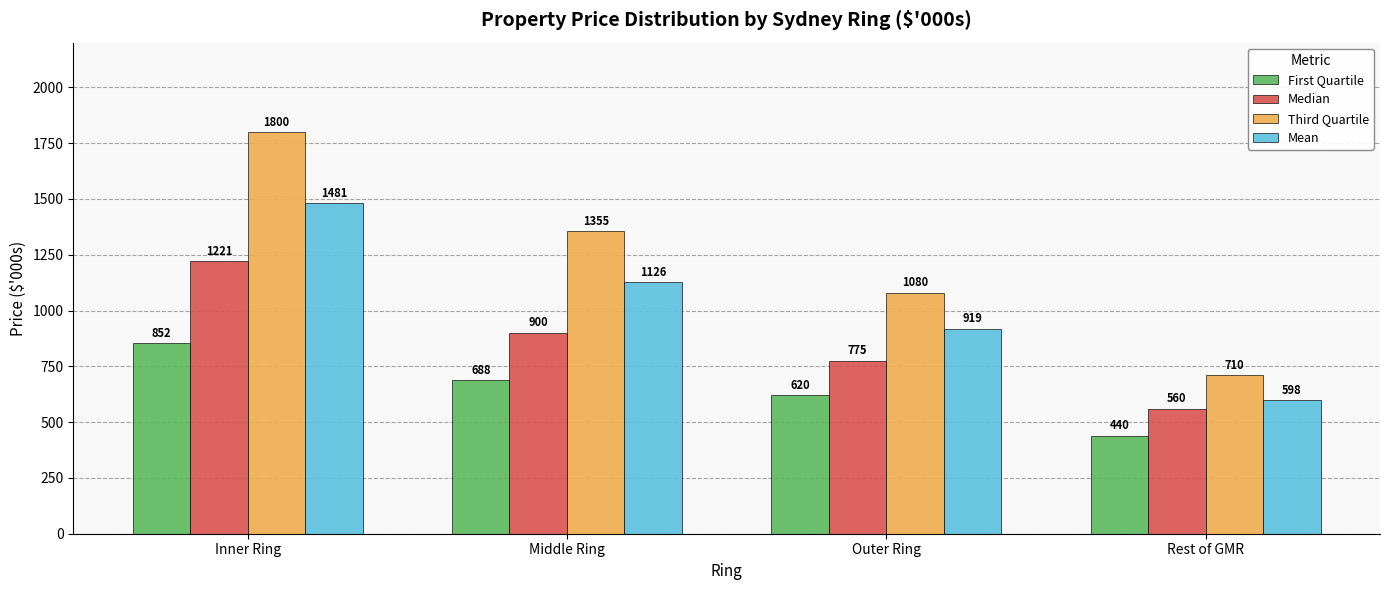

What is the sum of the First Quartile values at Outer Ring and Inner Ring?

1472.5